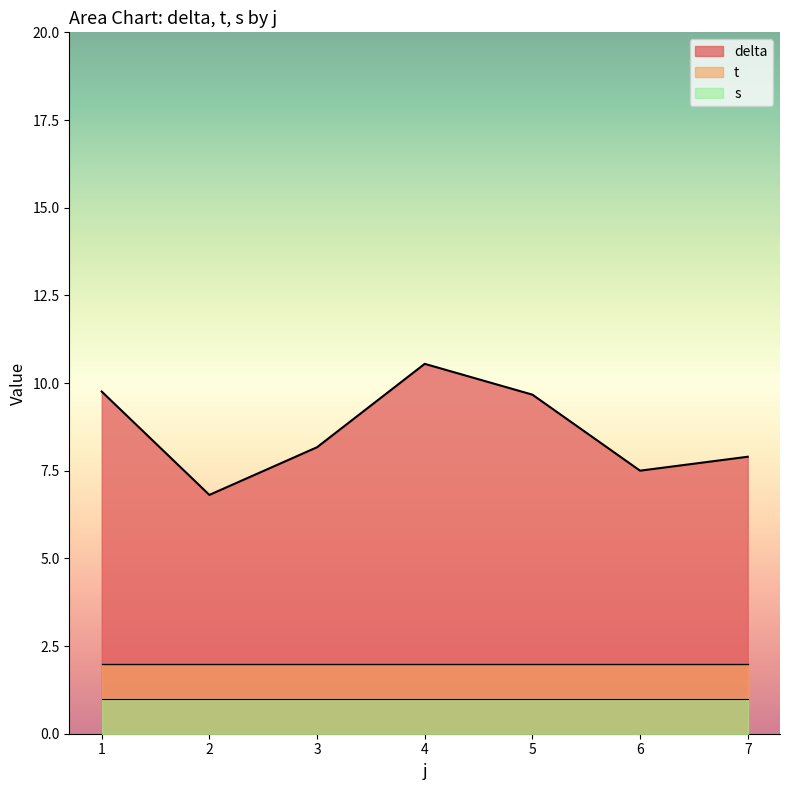

Between 1 and 6, which is larger?

1